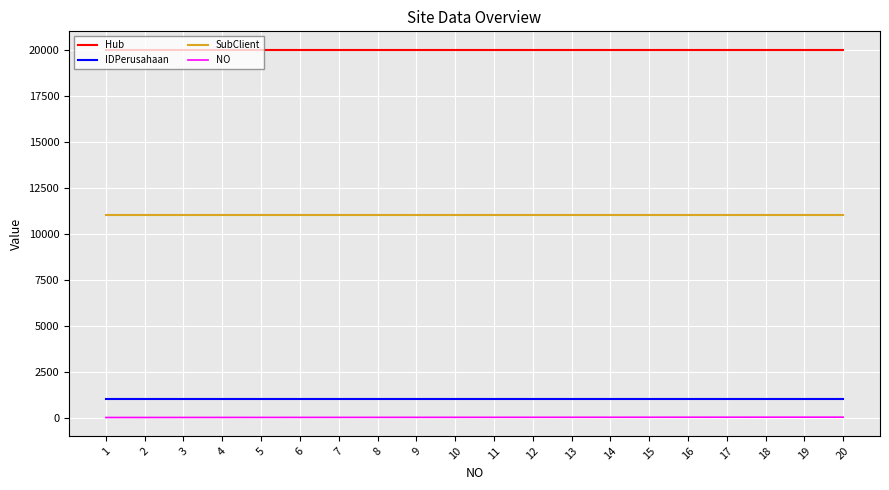

The value of Hub at 4 is 20009. True or false?

True